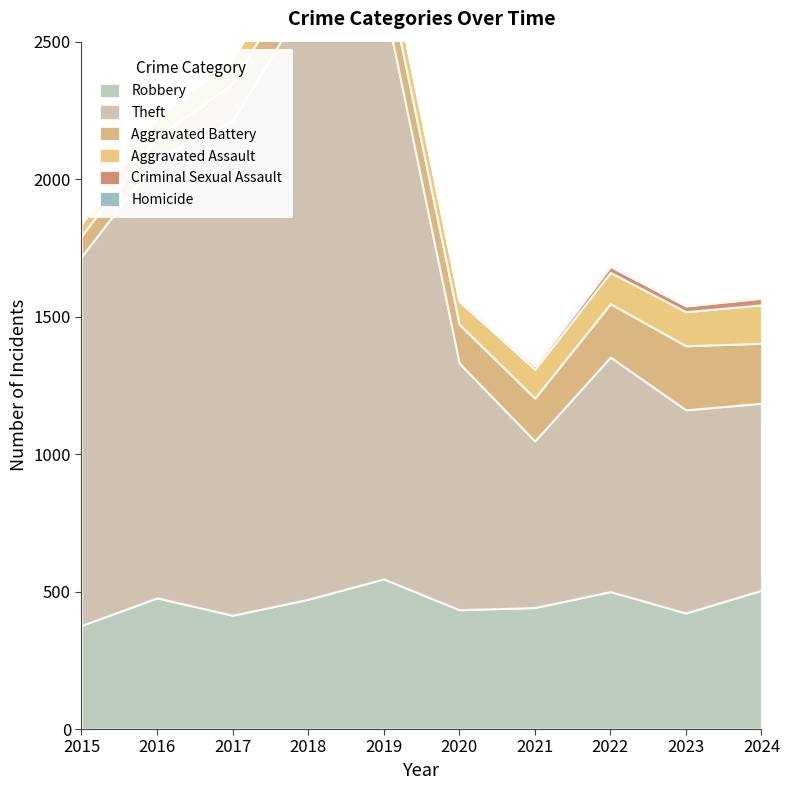

What are all the series names shown in the legend?

Robbery, Theft, Aggravated Battery, Aggravated Assault, Criminal Sexual Assault, Homicide